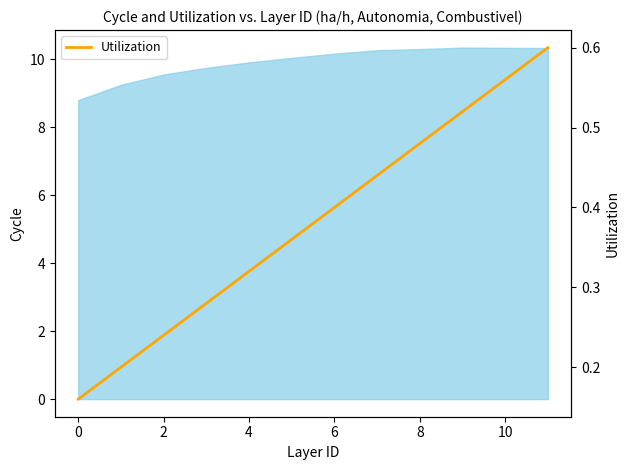

Between 9 and 10, which is larger?

10